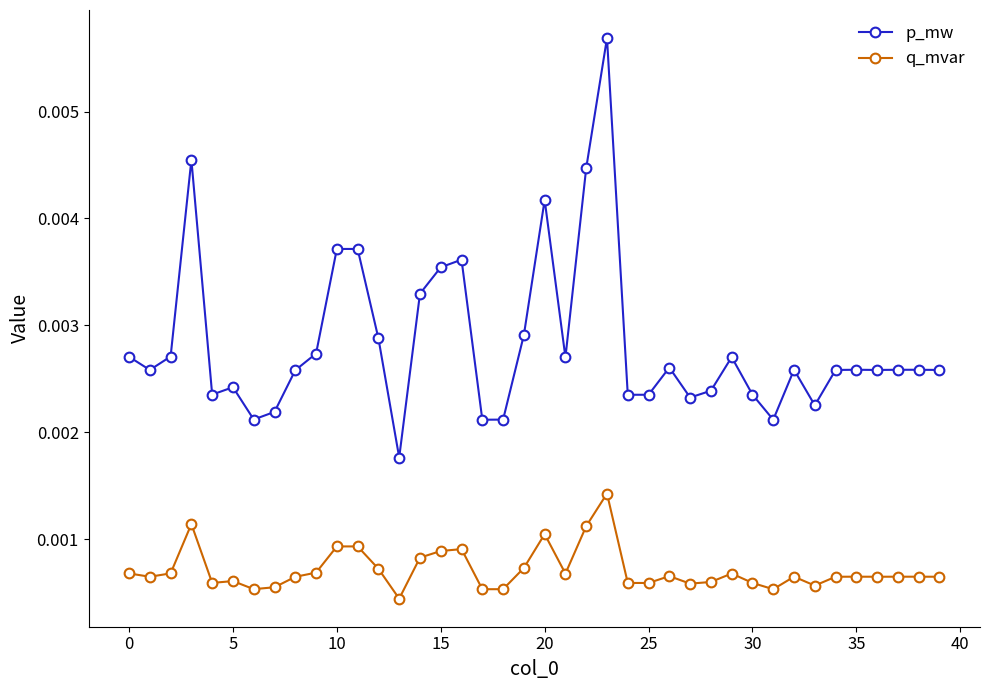

Count the p_mw values in the range 0 to 1.

40